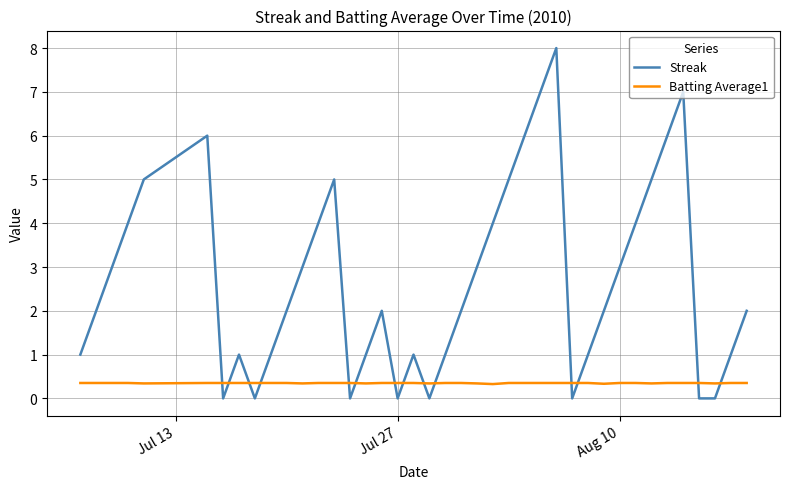

What is the maximum value for Streak?

8.0